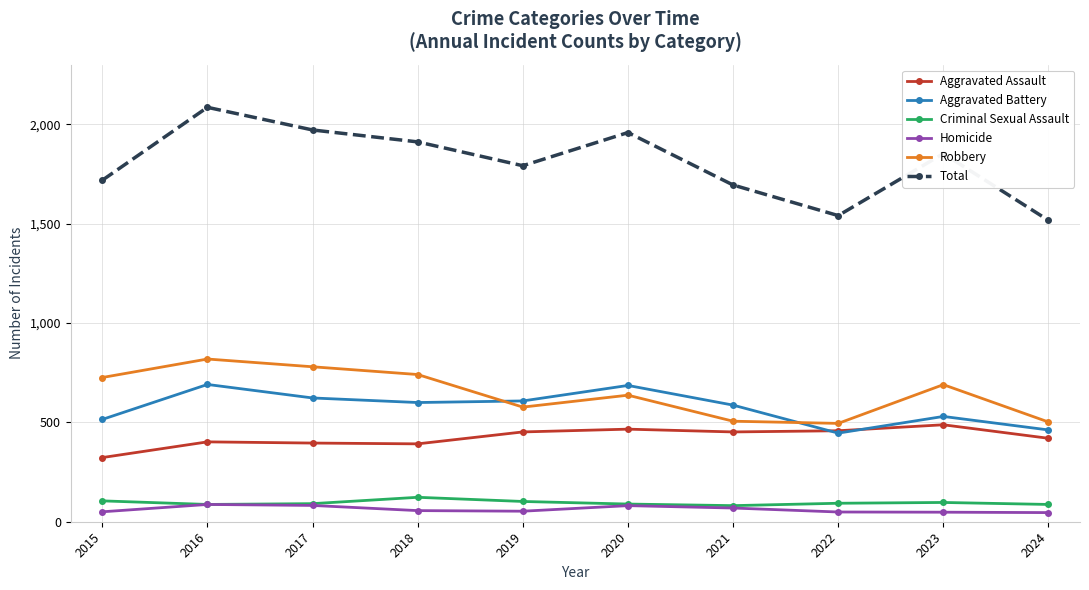

What is the sum of the Robbery values at 2023 and 2020?

1327